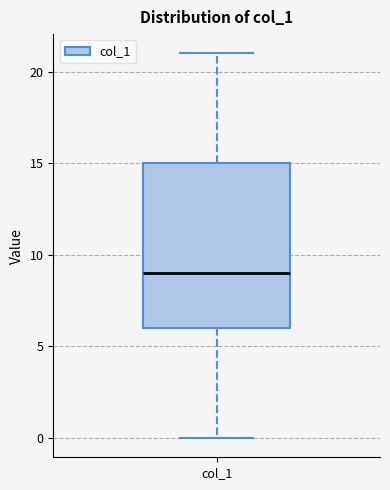

Where does the lower whisker of the box for col_1 end on the y-axis? The values are not printed on the chart, so give them approximately, as read against the axis.

0